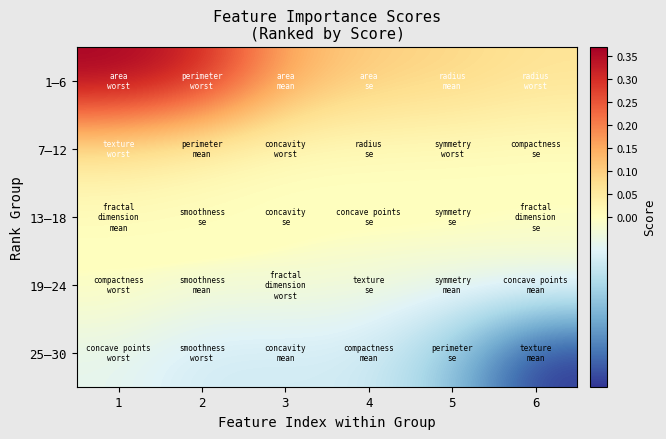

Reading left to right, what are all the values shown in this chart?

1–6: 1=0.4	2=0.3	3=0.1	4=0.1	5=0.1	6=0.1
7–12: 1=0.1	2=0.0	3=0.0	4=0.0	5=0.0	6=0.0
13–18: 1=0.0	2=0.0	3=0.0	4=0.0	5=0.0	6=0.0
19–24: 1=0.0	2=-0.0	3=-0.0	4=-0.0	5=-0.0	6=-0.0
25–30: 1=-0.0	2=-0.0	3=-0.0	4=-0.0	5=-0.0	6=-0.0